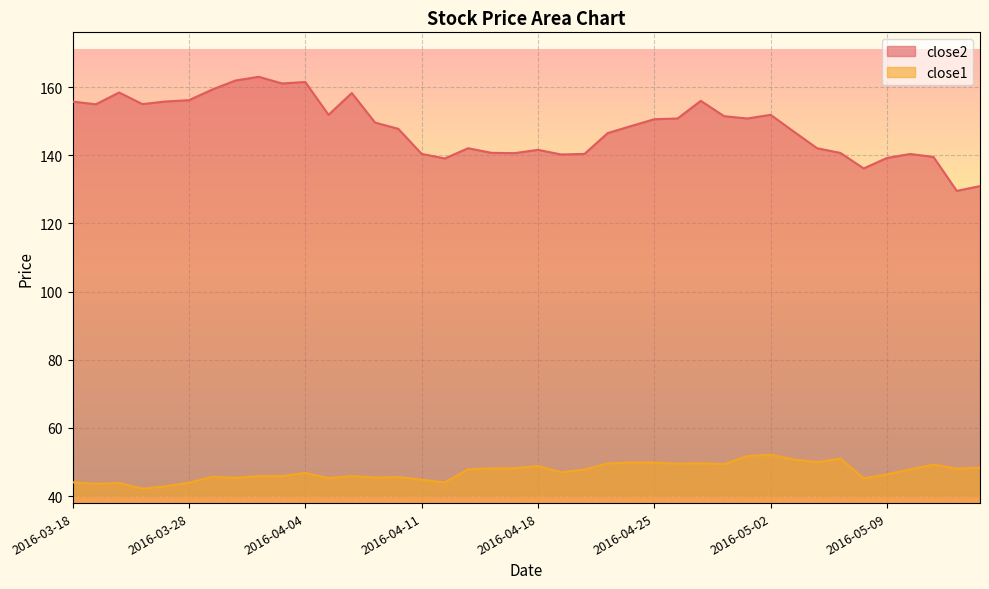

Rank the series by their average value, from highest to lowest.

close2, close1